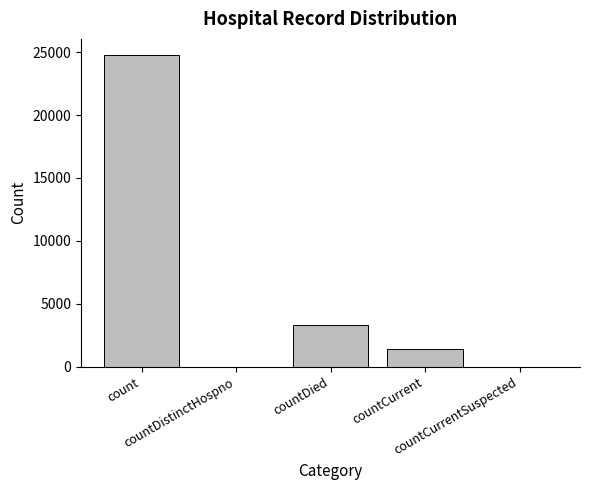

What is the sum of all values?

29599